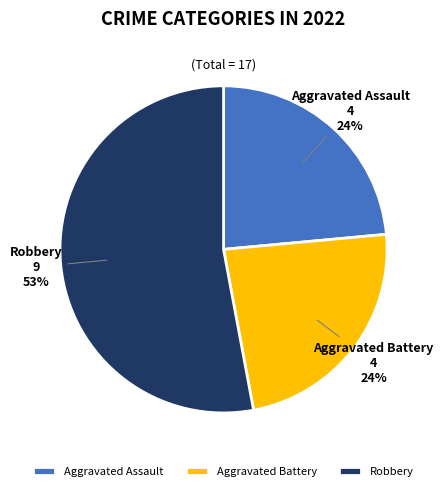

Is the sum of Aggravated Assault and Robbery greater than half?

Yes